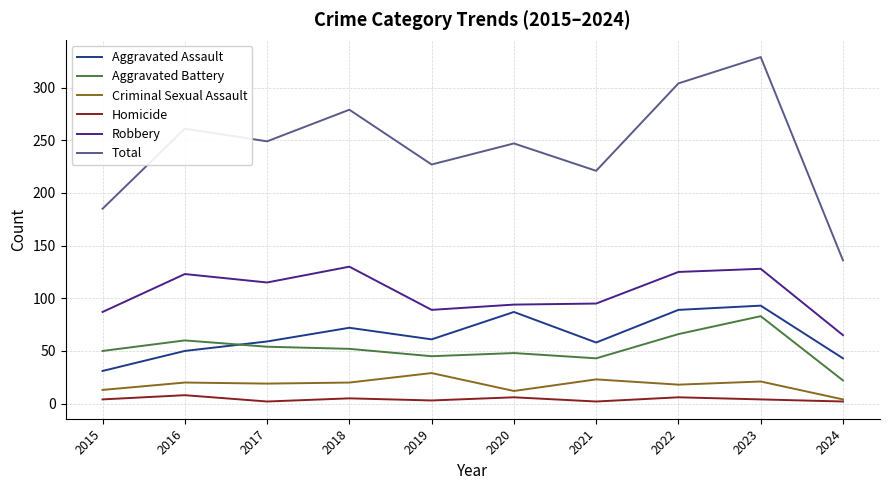

True or false: Aggravated Assault has a value of 137 at 2020.

False